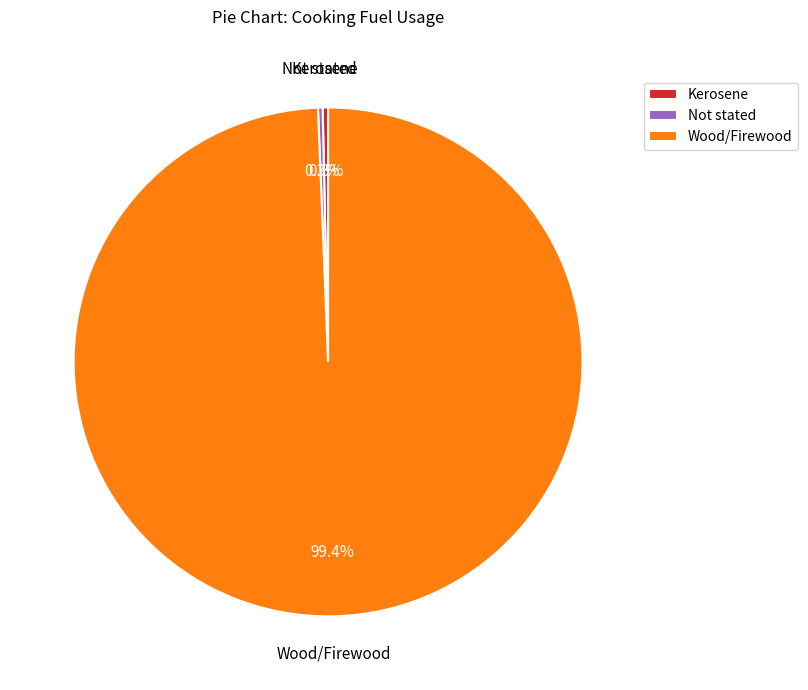

Which slice represents more than half of the pie?

Wood/Firewood